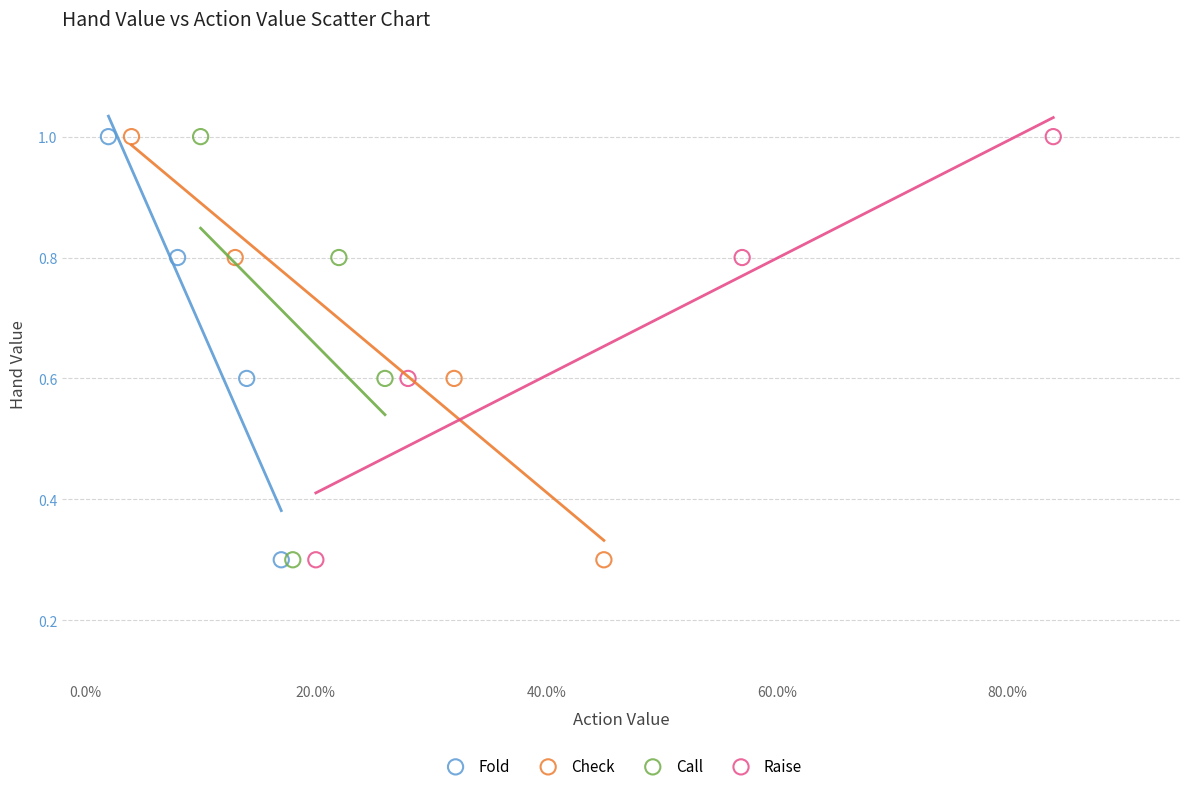

What are all the series names shown in the legend?

Fold, Check, Call, Raise